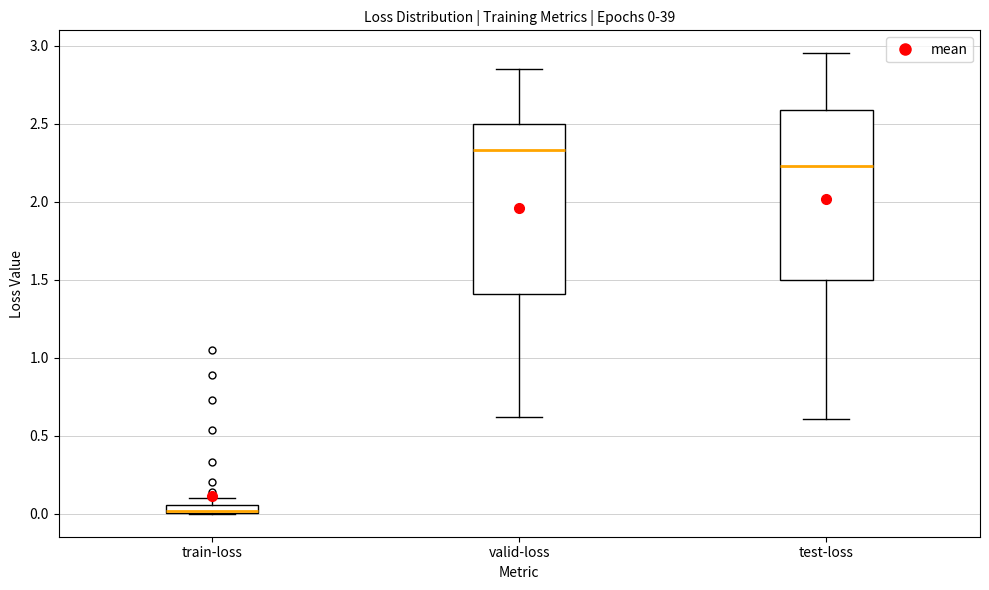

Which box has the highest median line?

valid-loss